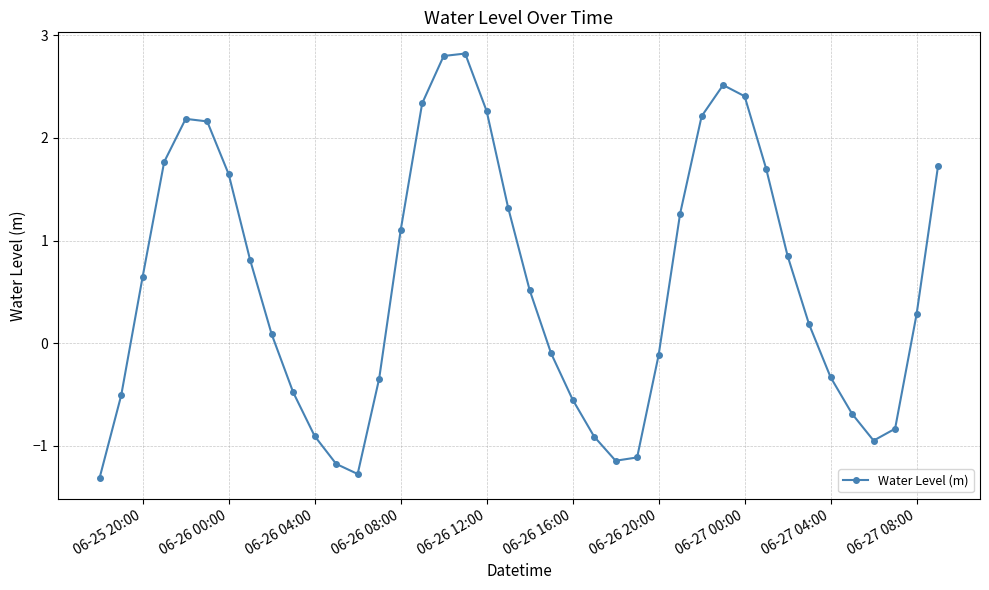

What is the value of the 19th point from the left?

2.3